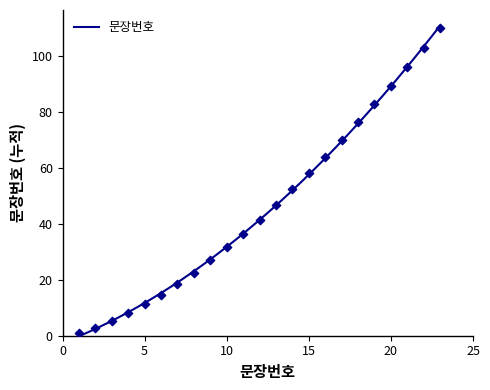

Between 19 and 9, which is larger?

19